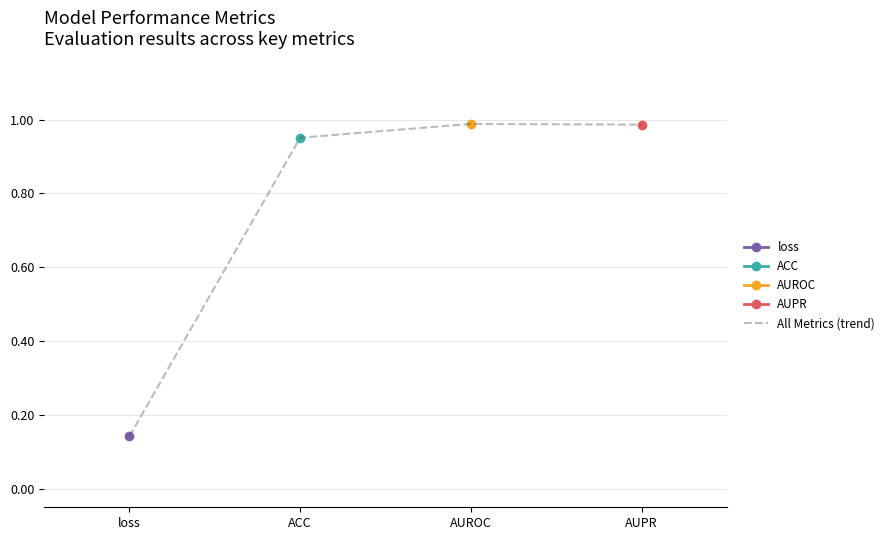

What is the value of the 4th point from the left?

1.0